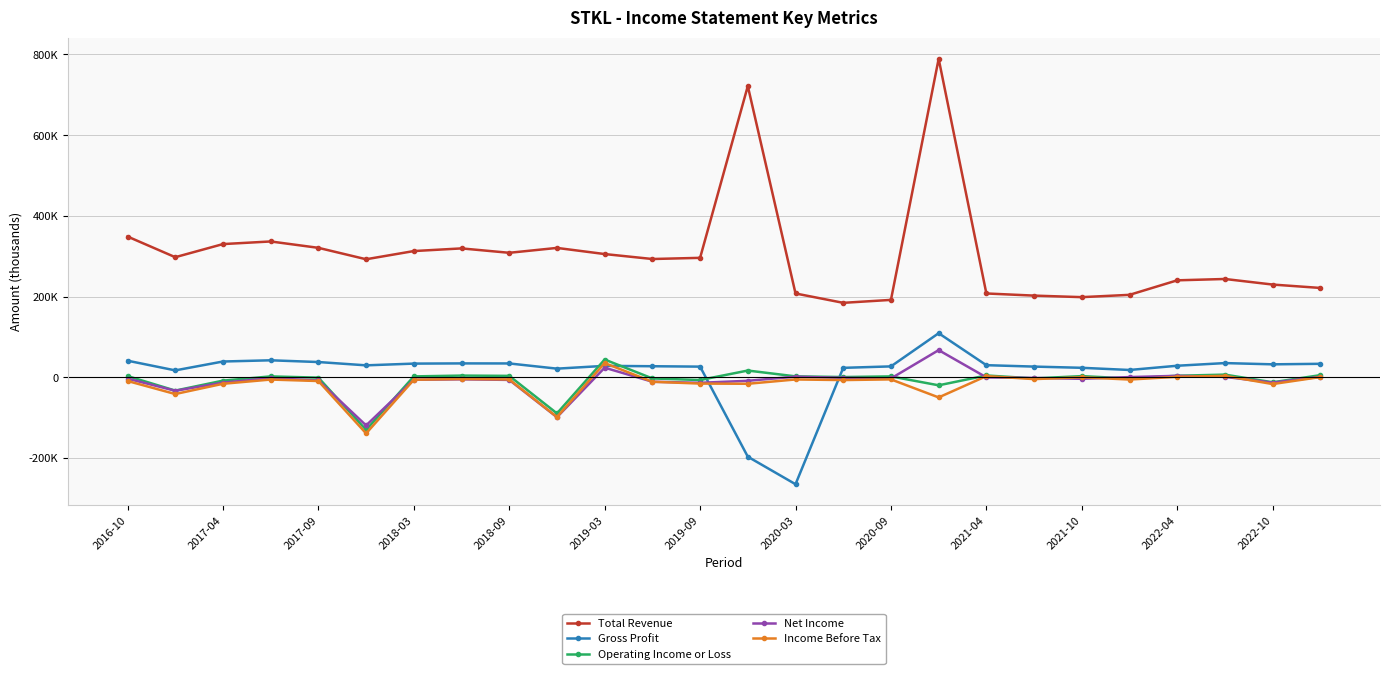

Is this an area chart (filled region under the line)?

No